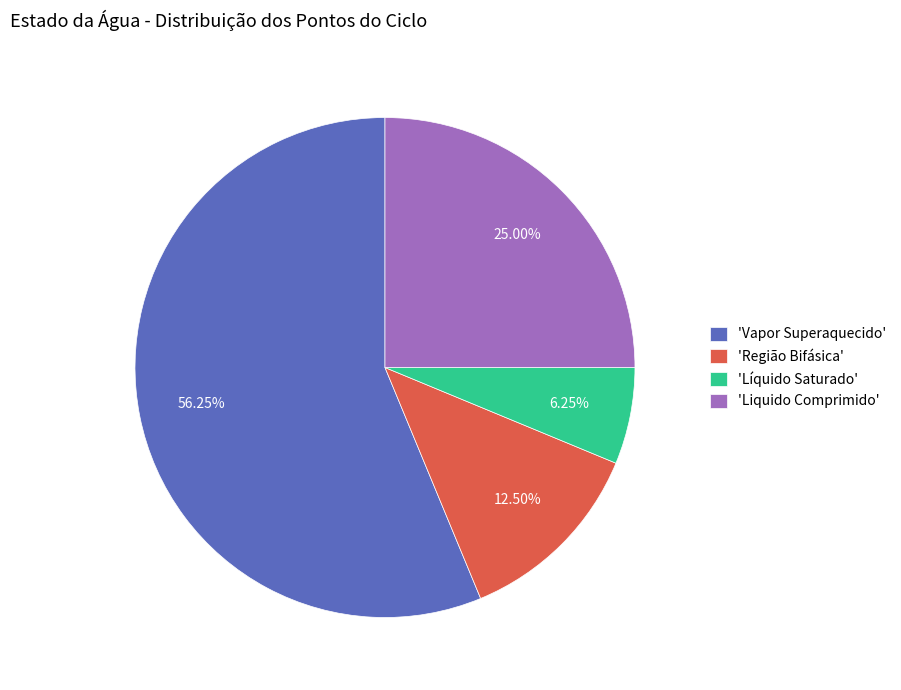

Which slice is the largest?

'Vapor Superaquecido'